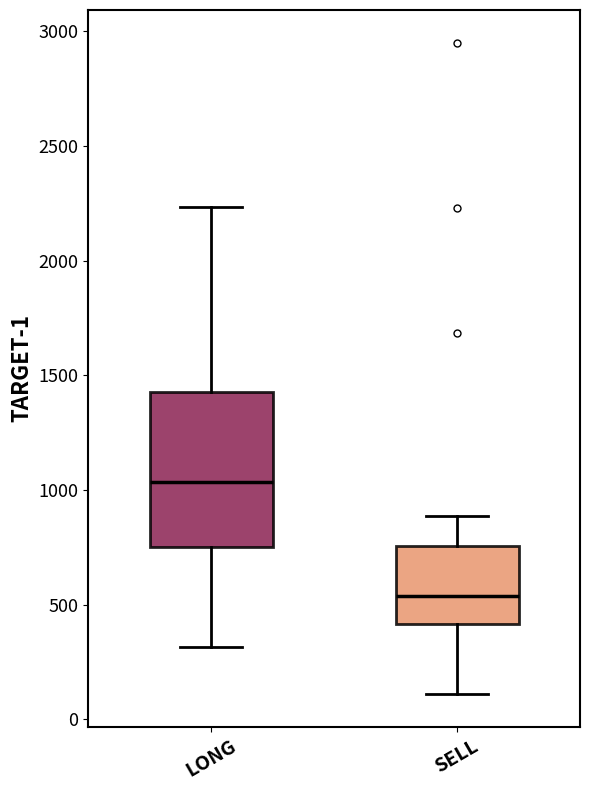

Reading left to right, read every box against the y-axis: the position of its median line, the range the box covers, and the ends of its whiskers. The values are not printed on the chart, so give them approximately, as read against the axis.

LONG: median 1050, box 750 to 1450, whiskers 300 to 2250
SELL: median 550, box 400 to 750, whiskers 100 to 900